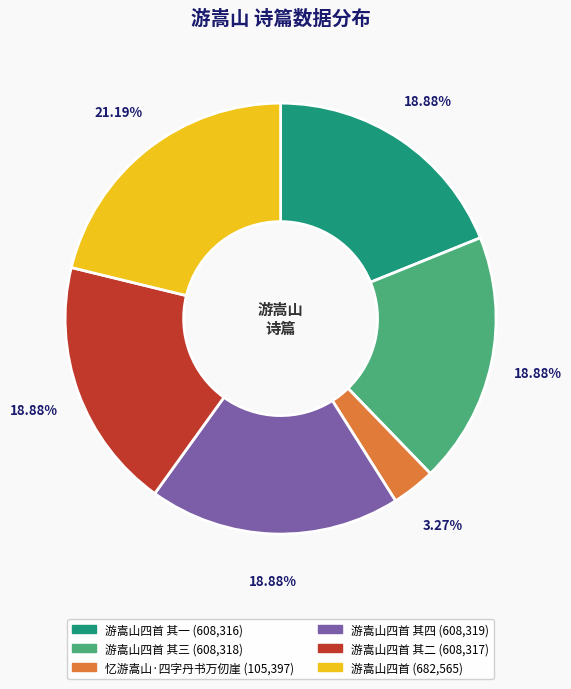

Is there any slice that represents more than half of the pie?

No